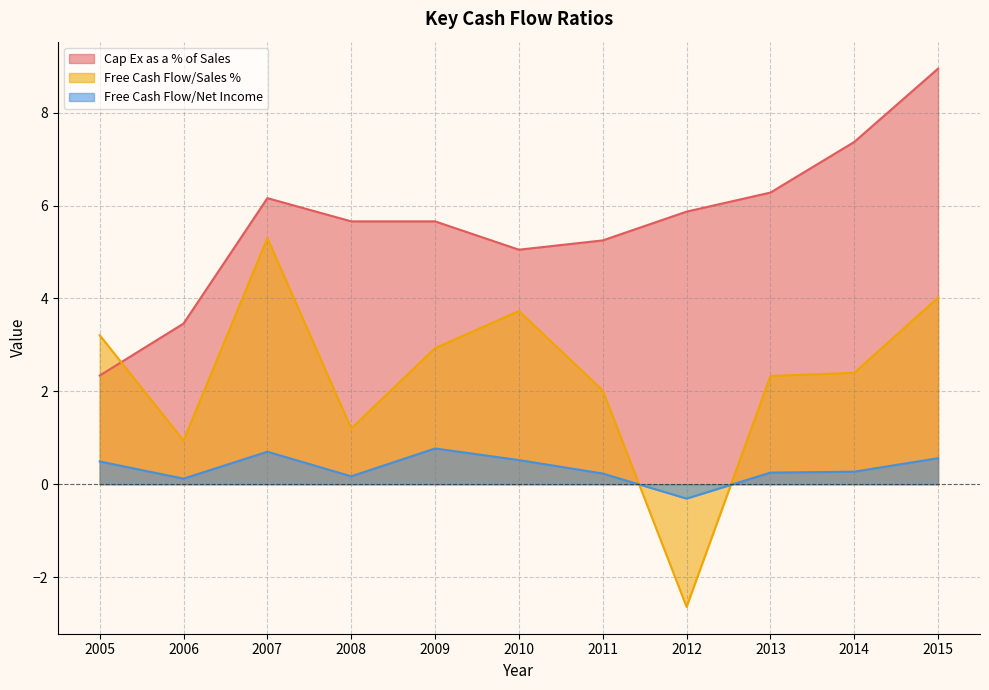

Is the value of Free Cash Flow/Net Income at 2007 greater than the value of Free Cash Flow/Sales % at 2008?

No